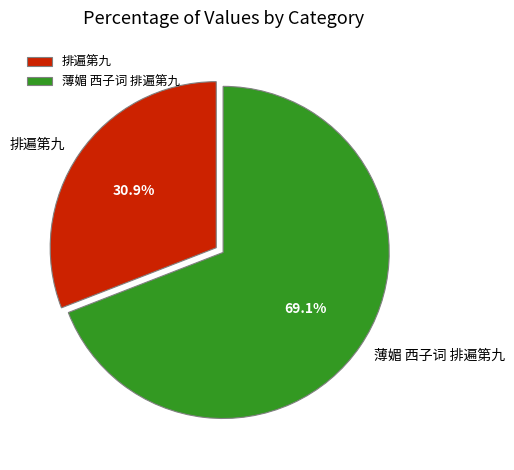

Which slice represents more than half of the pie?

薄媚 西子词 排遍第九